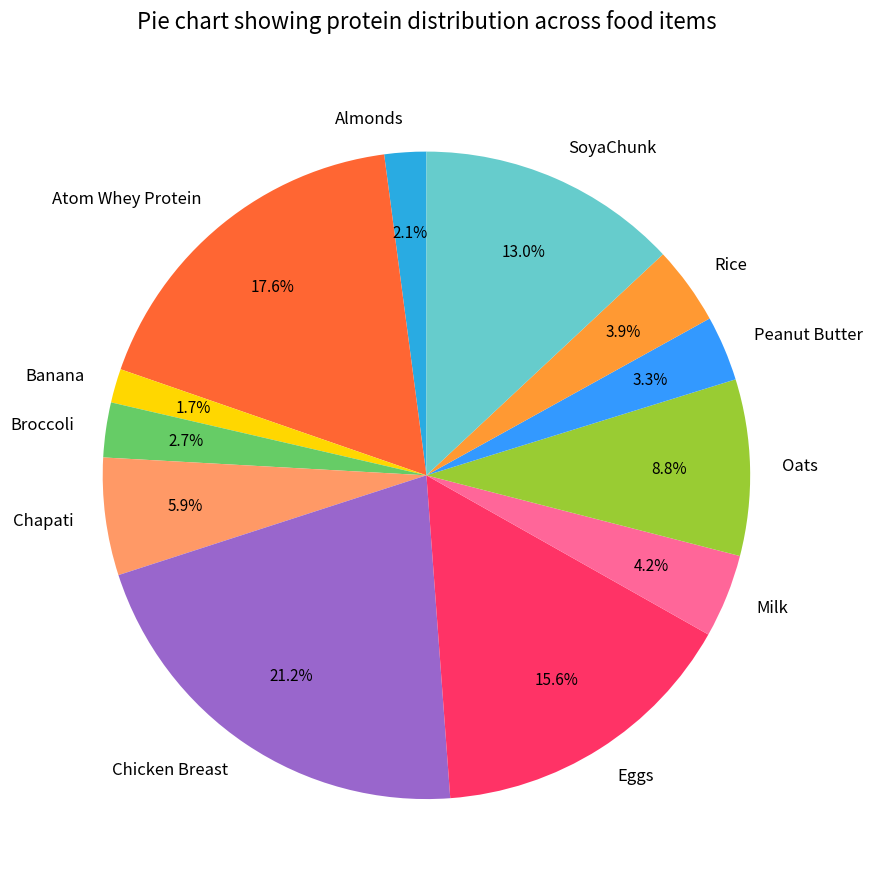

Does Atom Whey Protein represent more than half of the total?

No